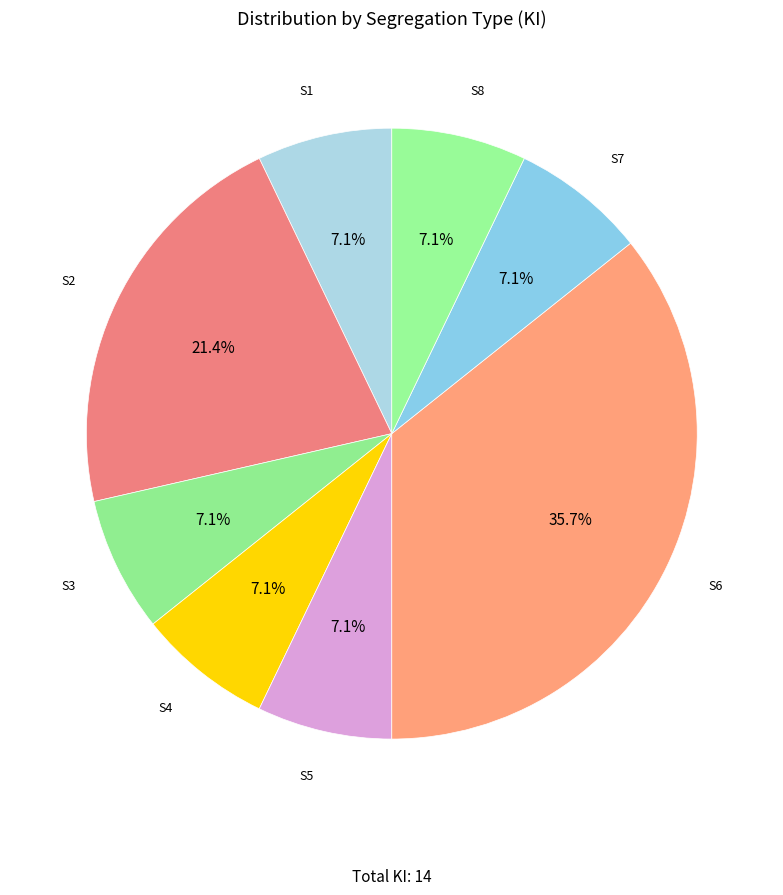

Which slice is the largest?

S6